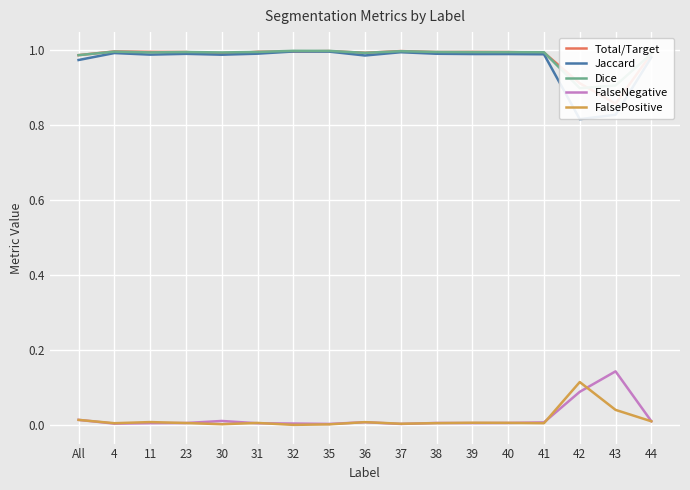

What is the difference between the highest and lowest values at 23?

1.0